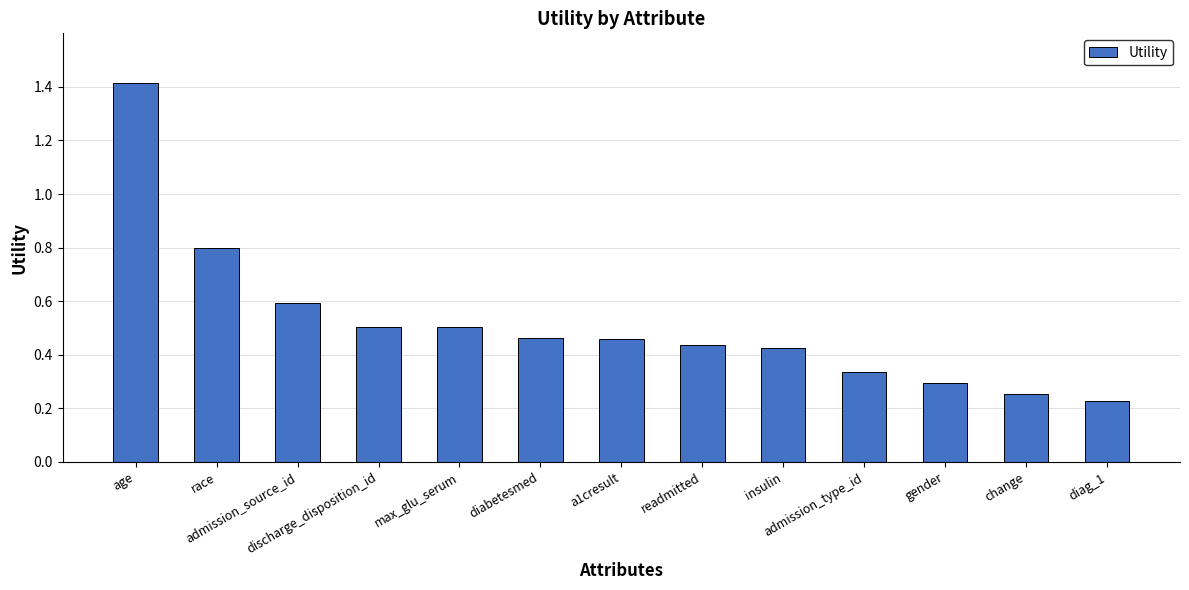

Which label corresponds to the smallest value in the chart?

diag_1